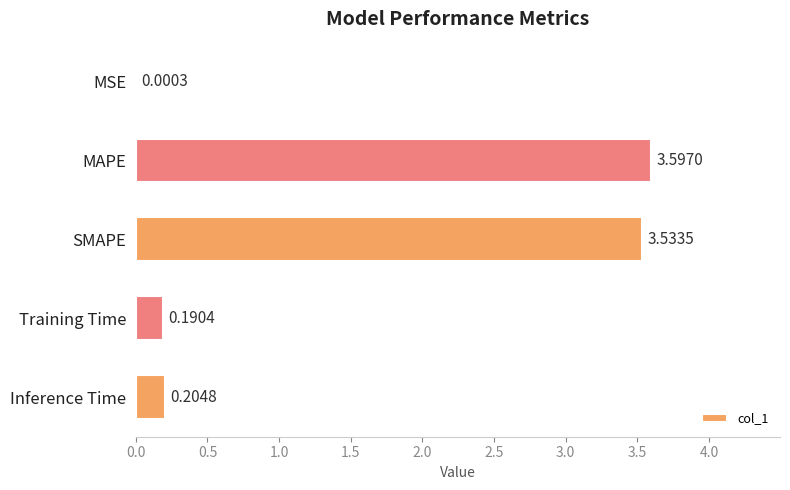

Are the bars horizontal?

Yes